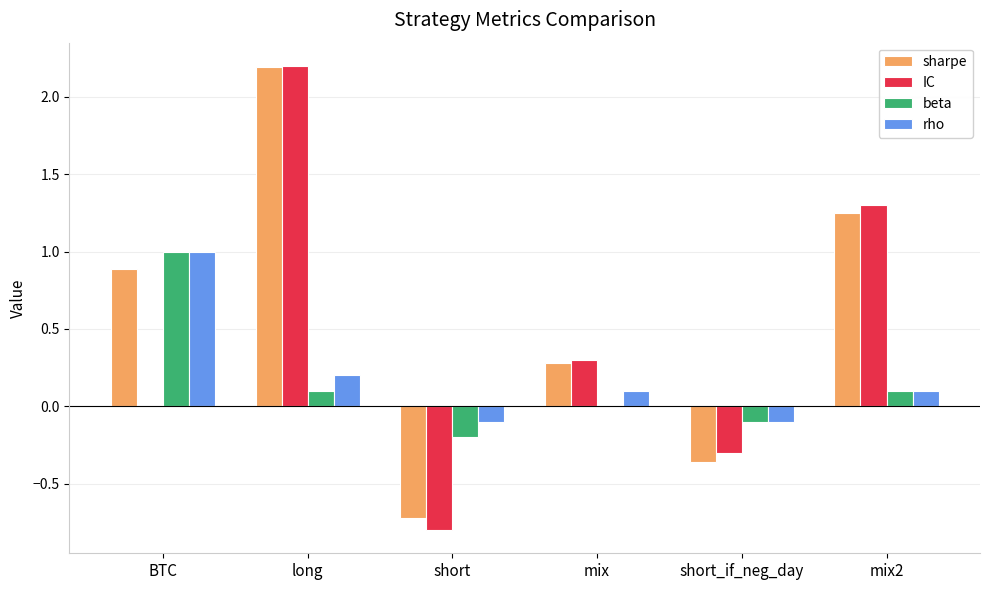

What is the maximum value shown in the chart?

2.2